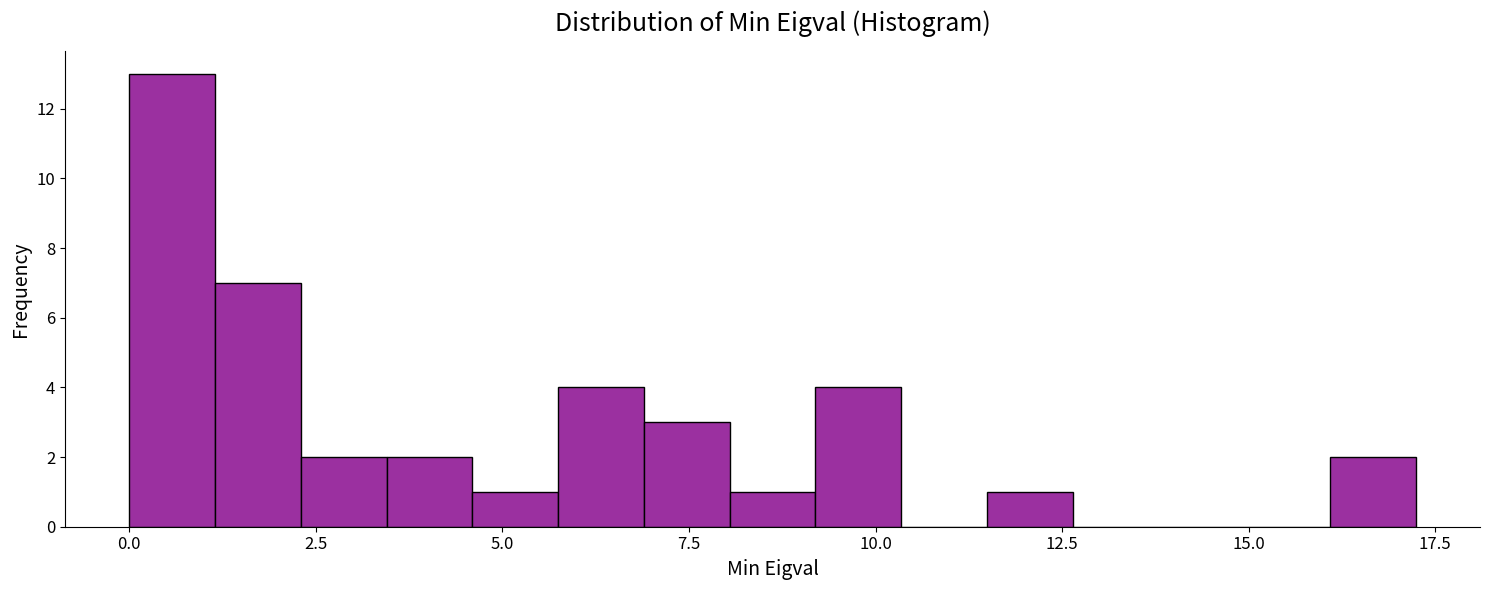

Read against the x-axis, roughly where is the centre of the tallest bar?

0.5